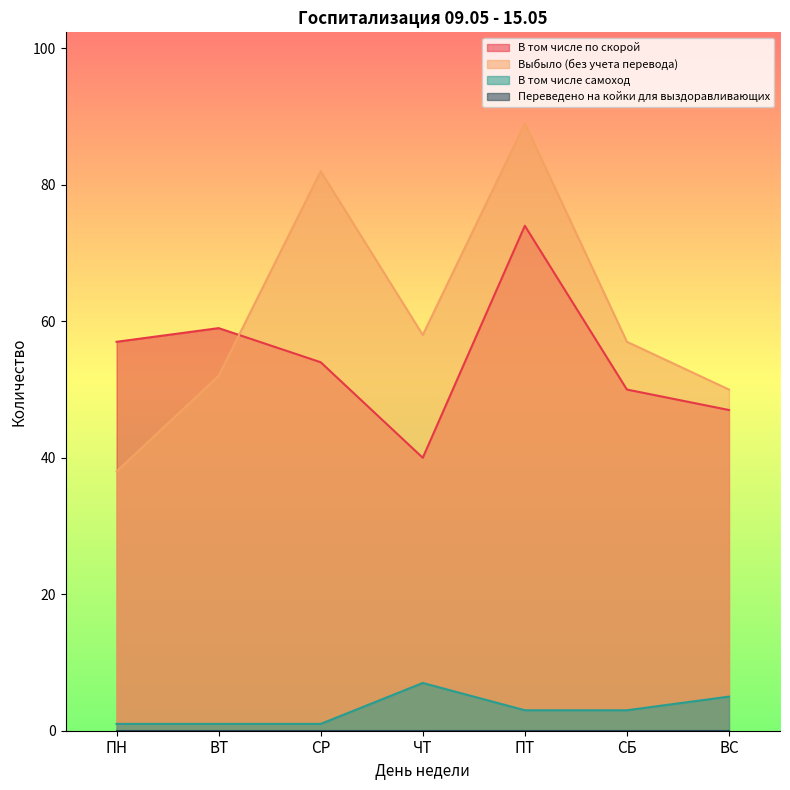

At which category does В том числе по скорой reach its first local peak?

ВТ